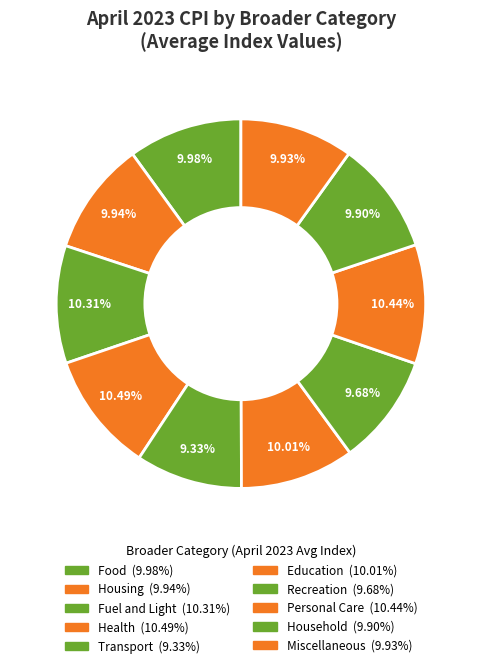

How many slices are in this pie chart?

10